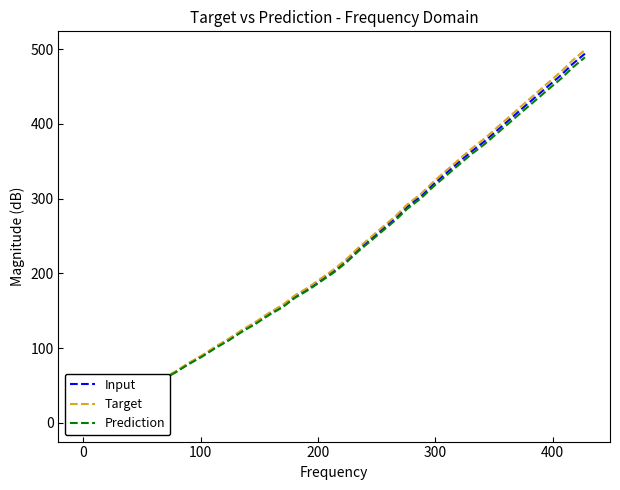

How many data points in Target are less than 220?

20